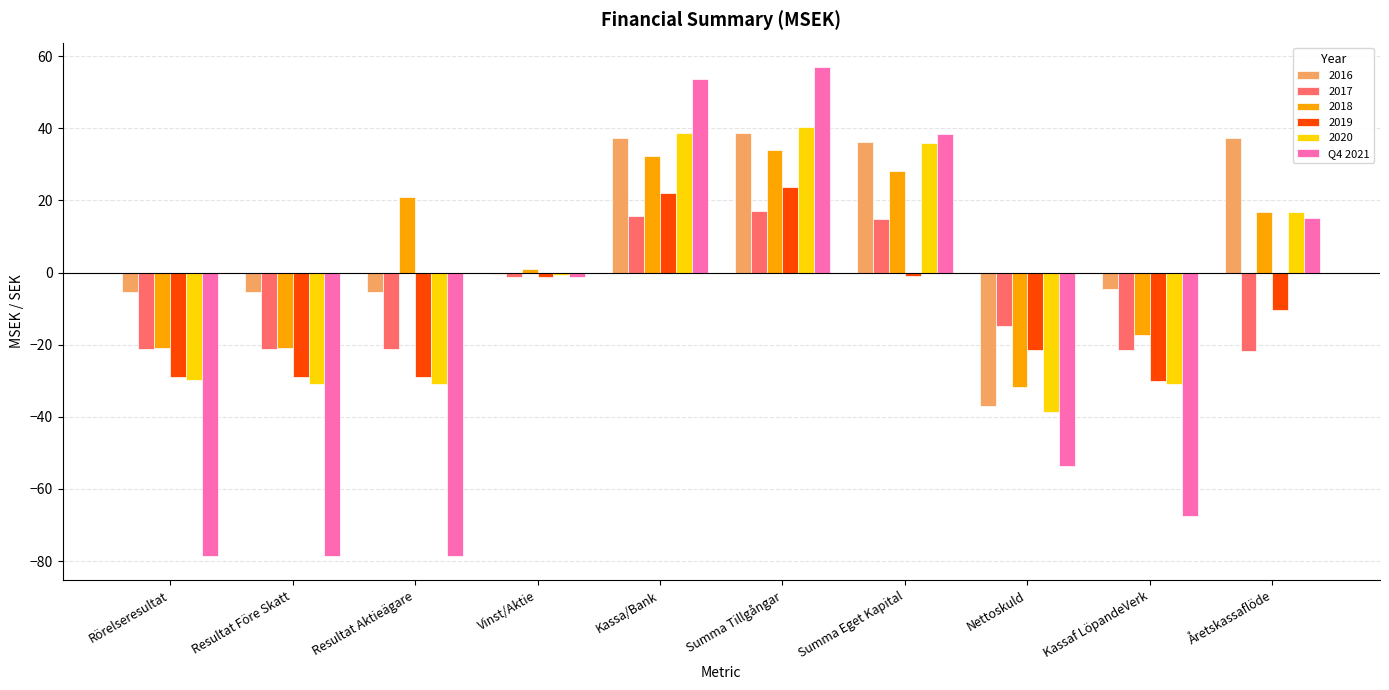

Does the chart contain stacked bars?

No